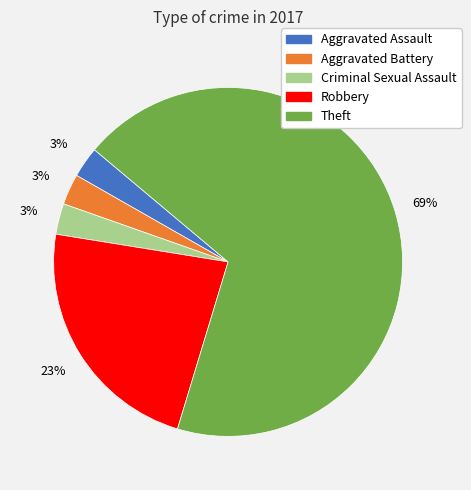

How many segments does this pie chart have?

5